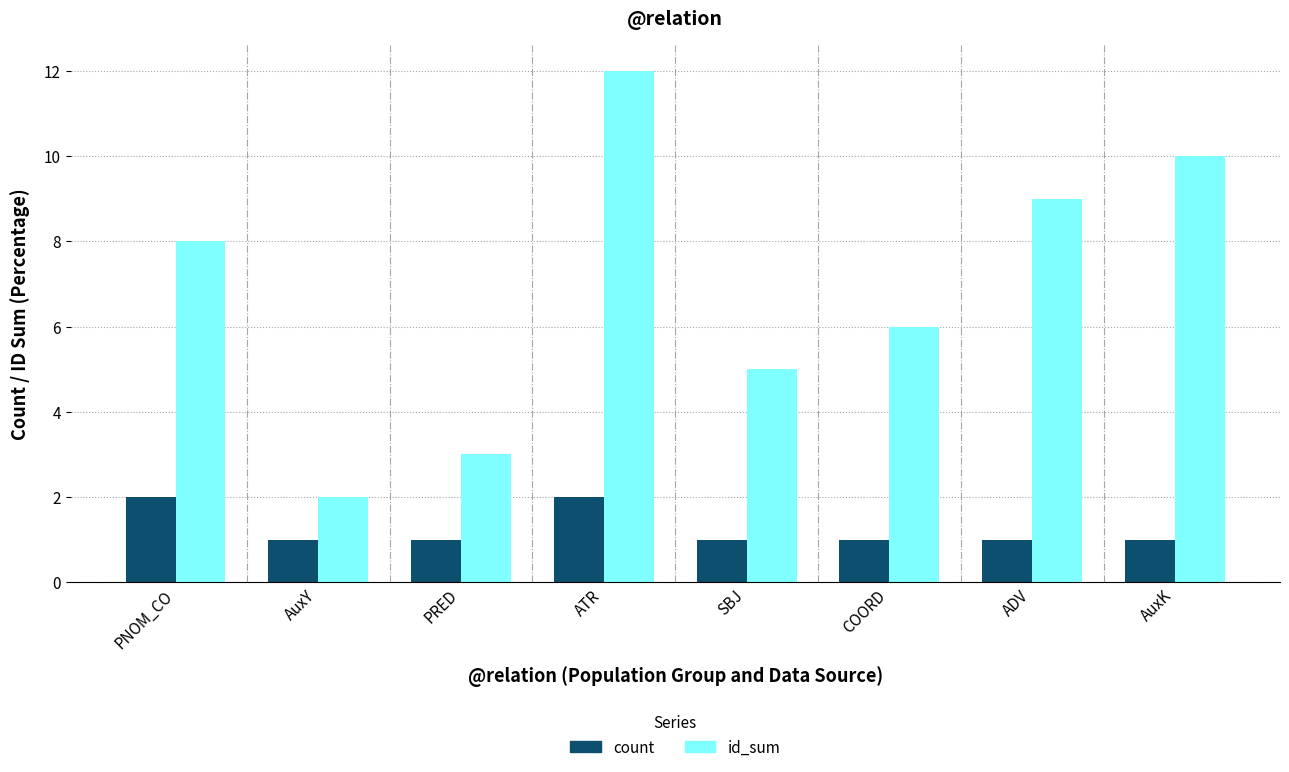

How many groups of bars are there?

8